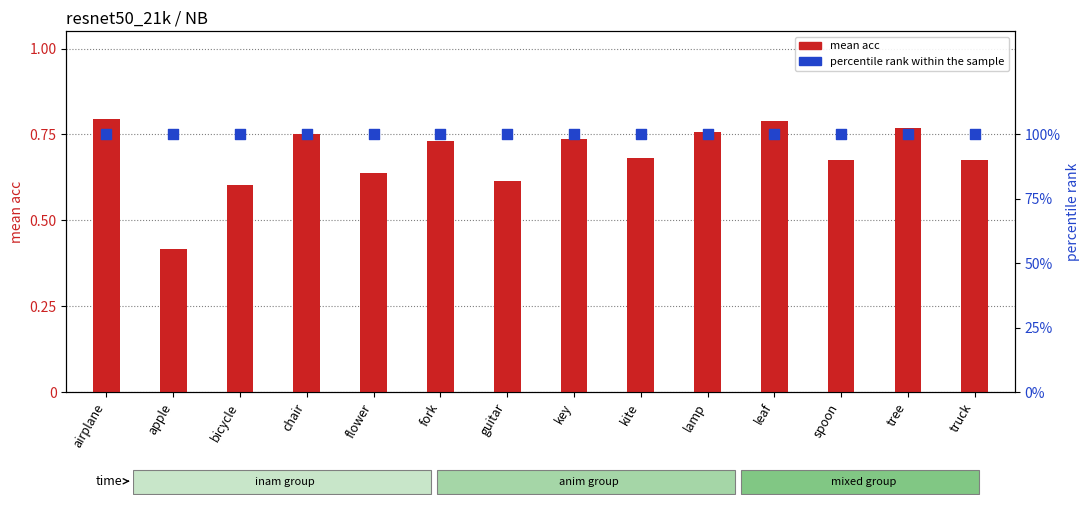

What is the total value across all series at flower?

1.6